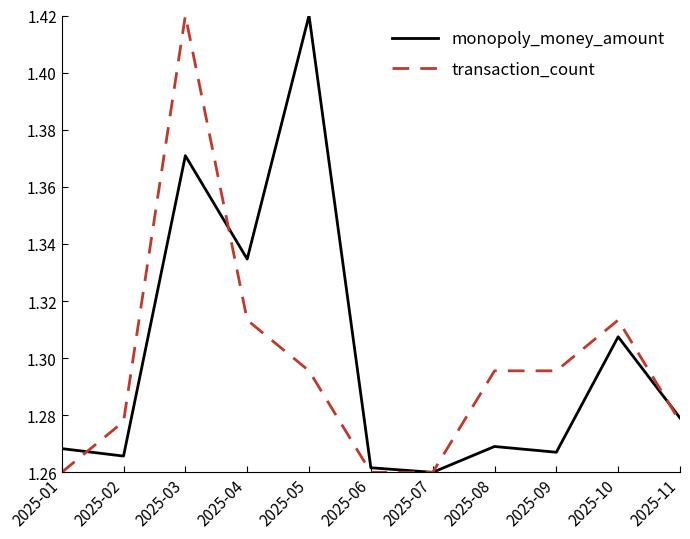

At which category does monopoly_money_amount reach its first local peak?

2025-03